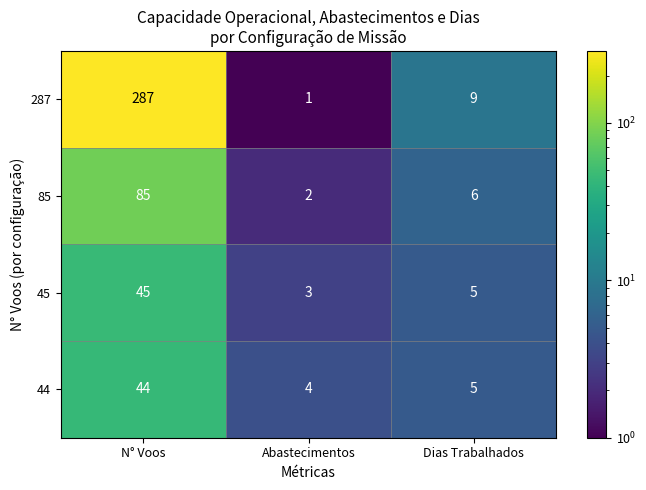

Which series has the largest total across all categories?

287